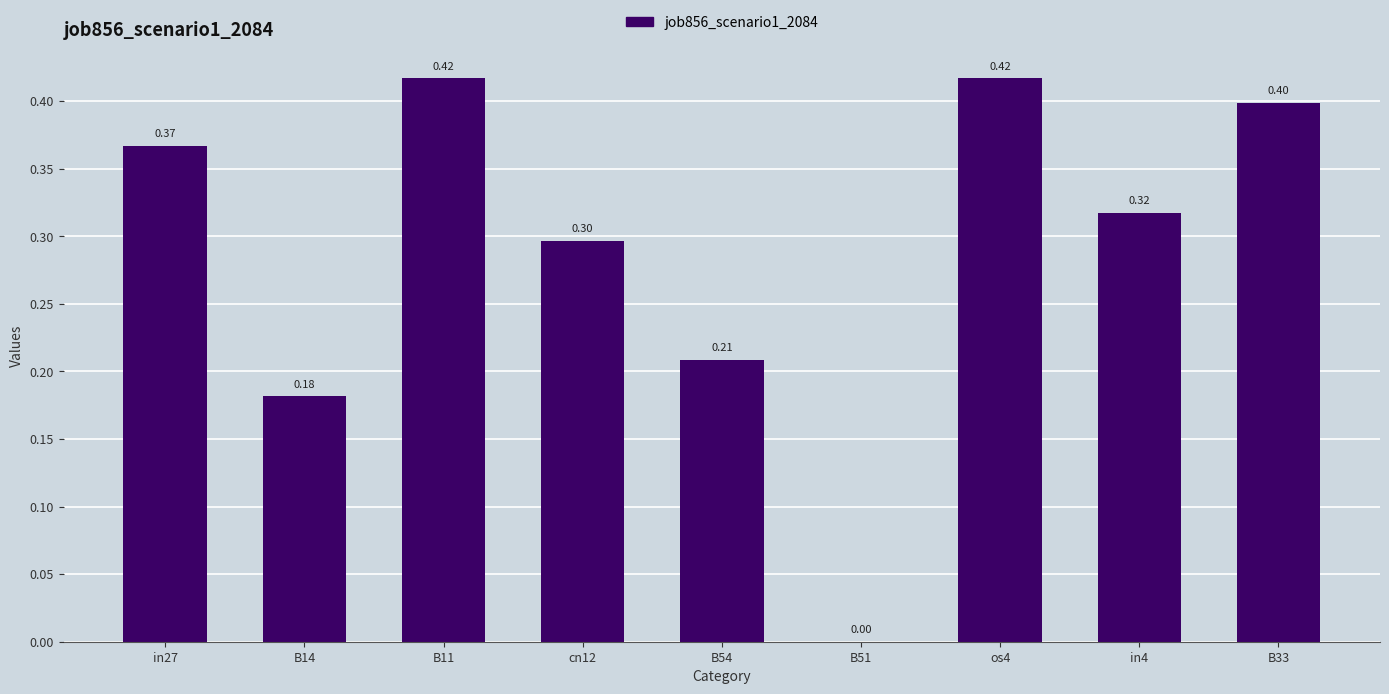

Is it true that the value at B33 is 0.4?

True